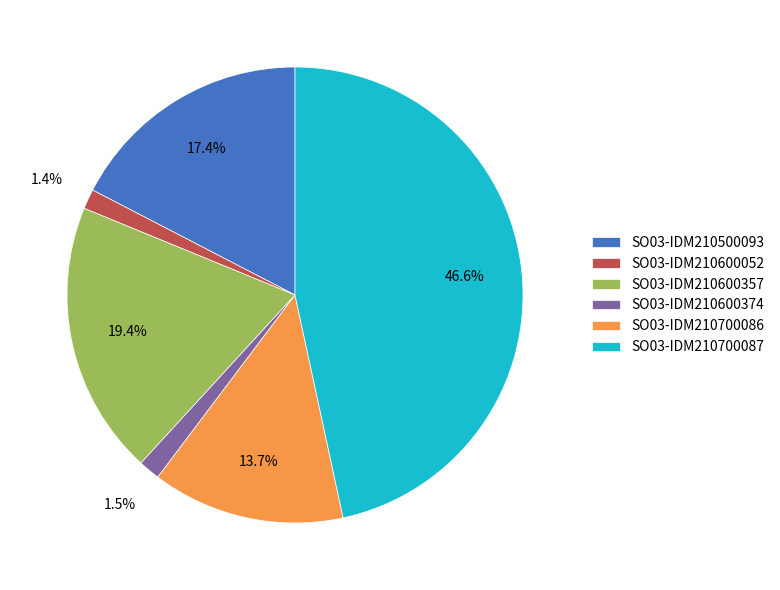

How many slices are in this pie chart?

6